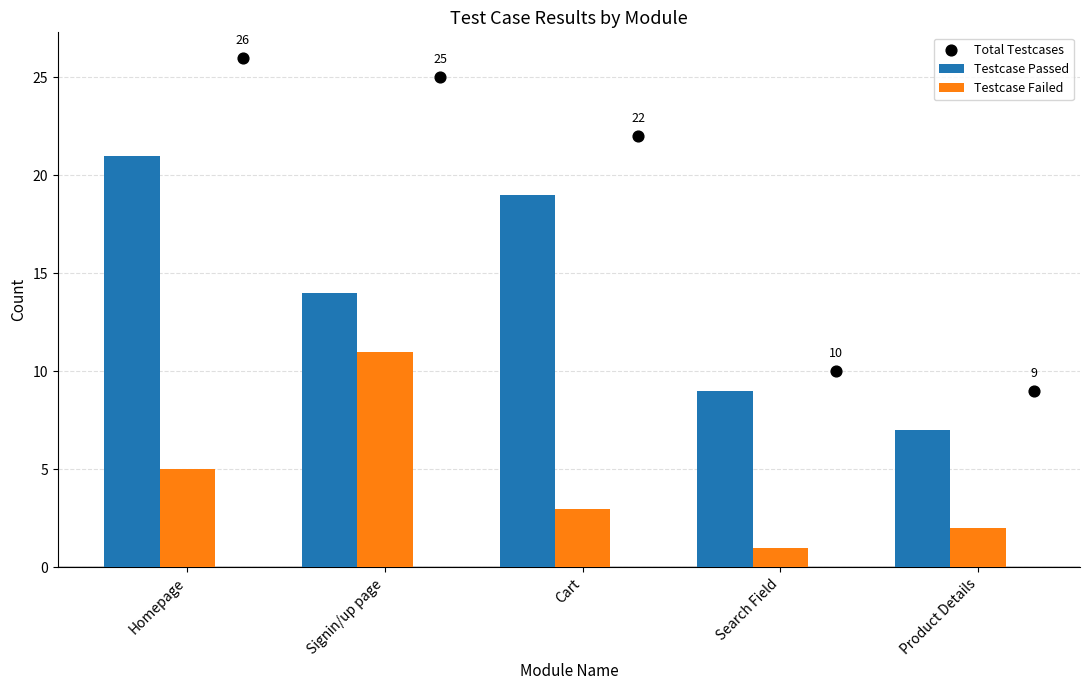

What is the total value across all series at Signin/up page?

50